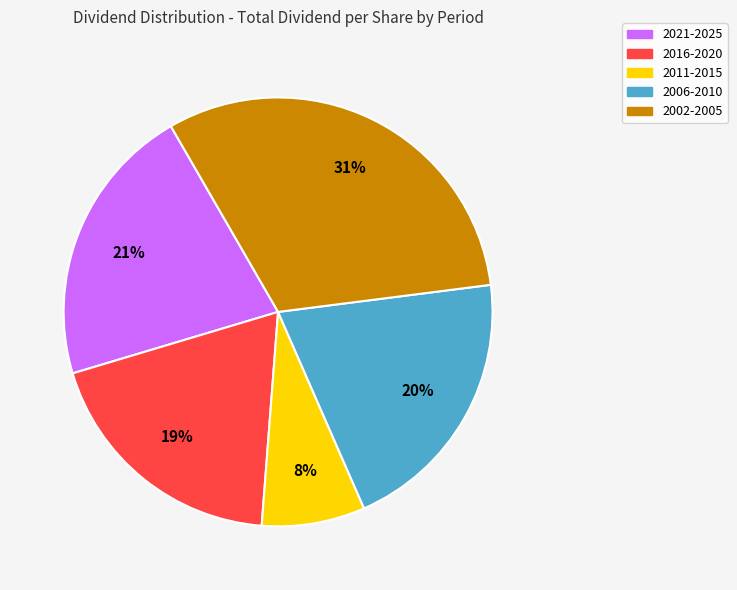

Is there any slice that represents more than half of the pie?

No